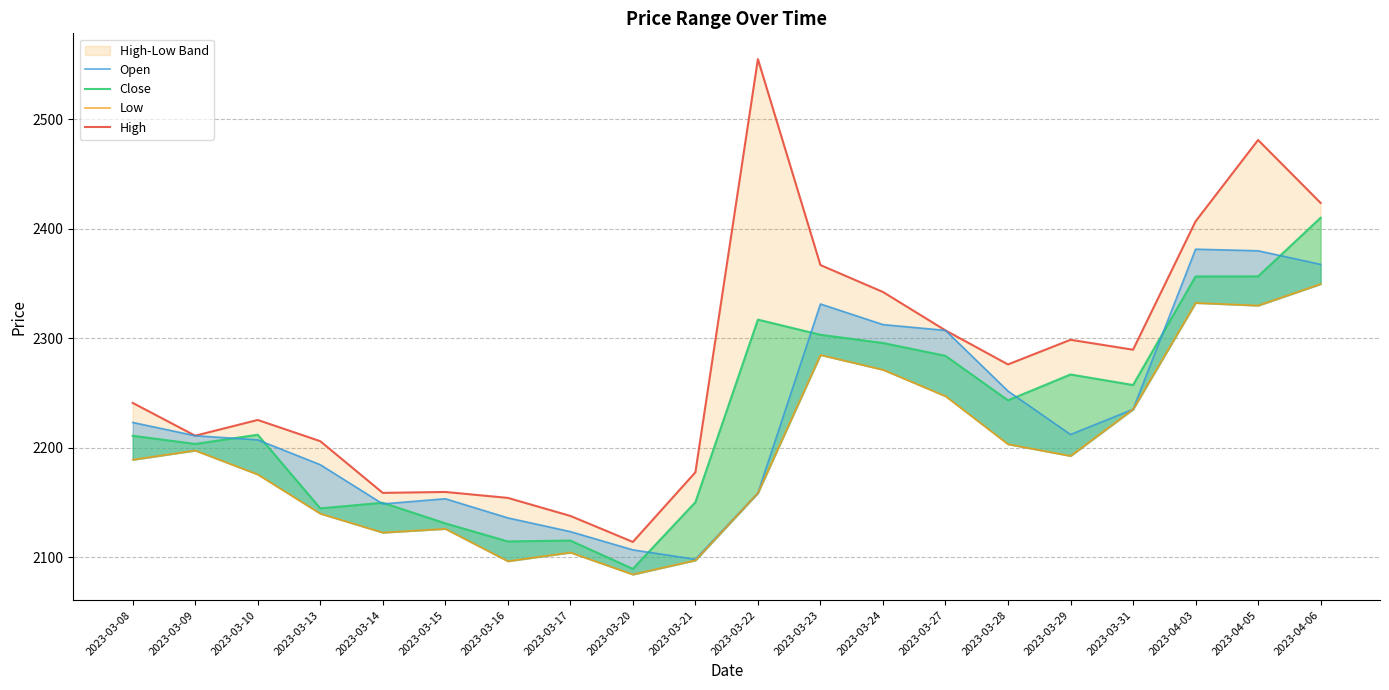

True or false: High and Open intersect in this chart.

False